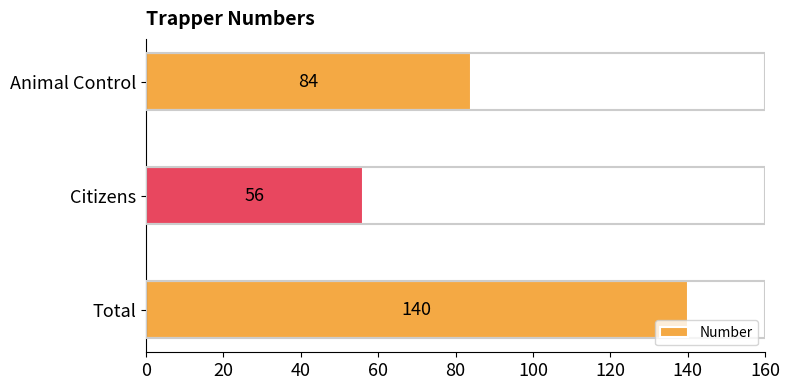

Reading top to bottom, extract all data points from this chart.

84	56	140